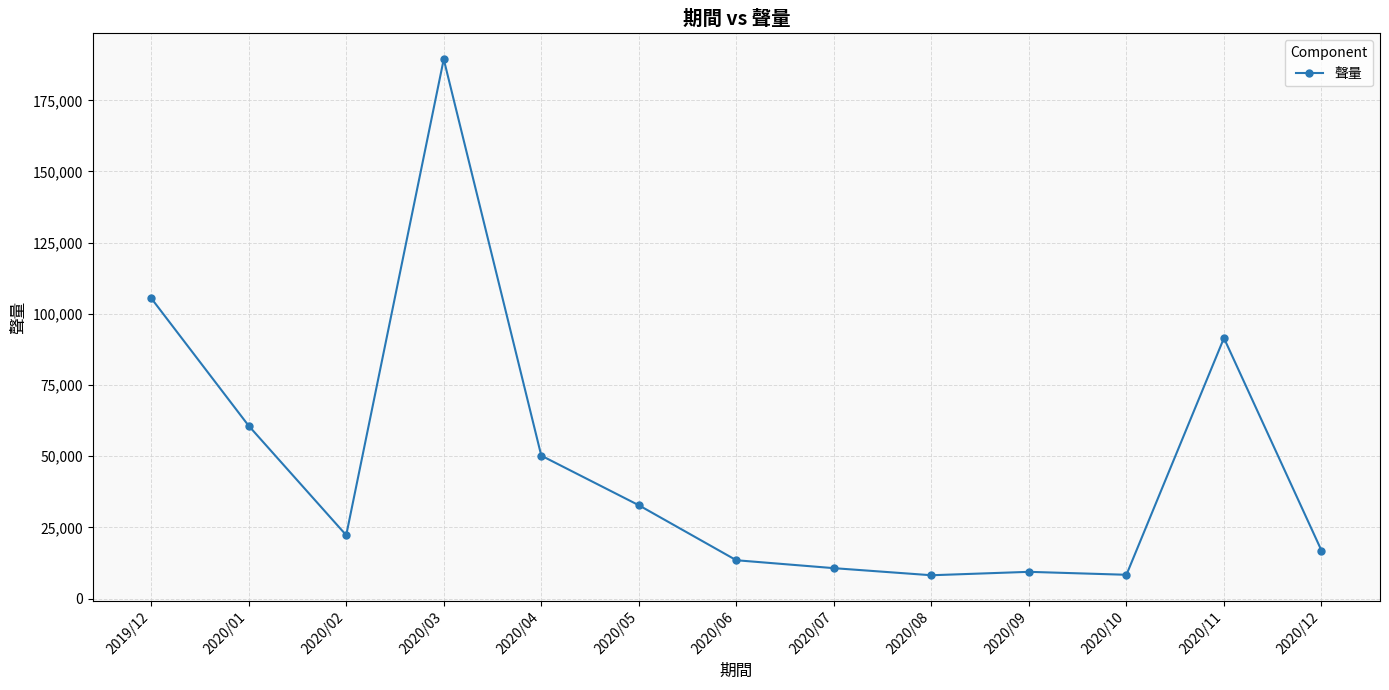

Between 2020/03 and 2020/01, which is larger?

2020/03